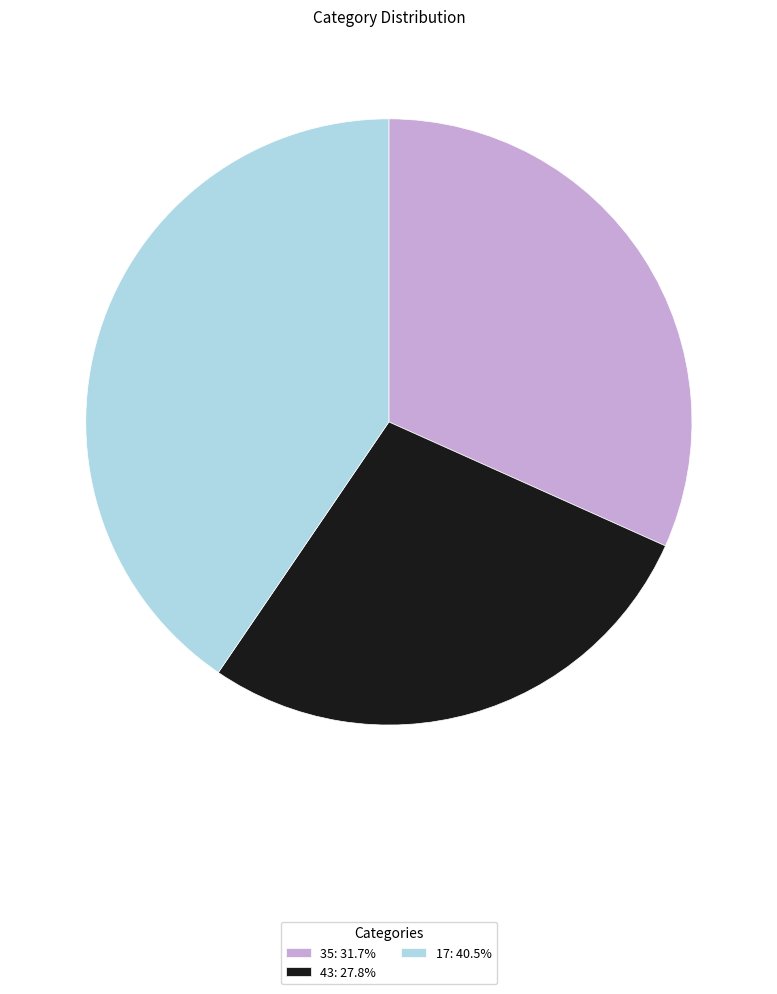

Which has a higher value, 43 or 35?

35